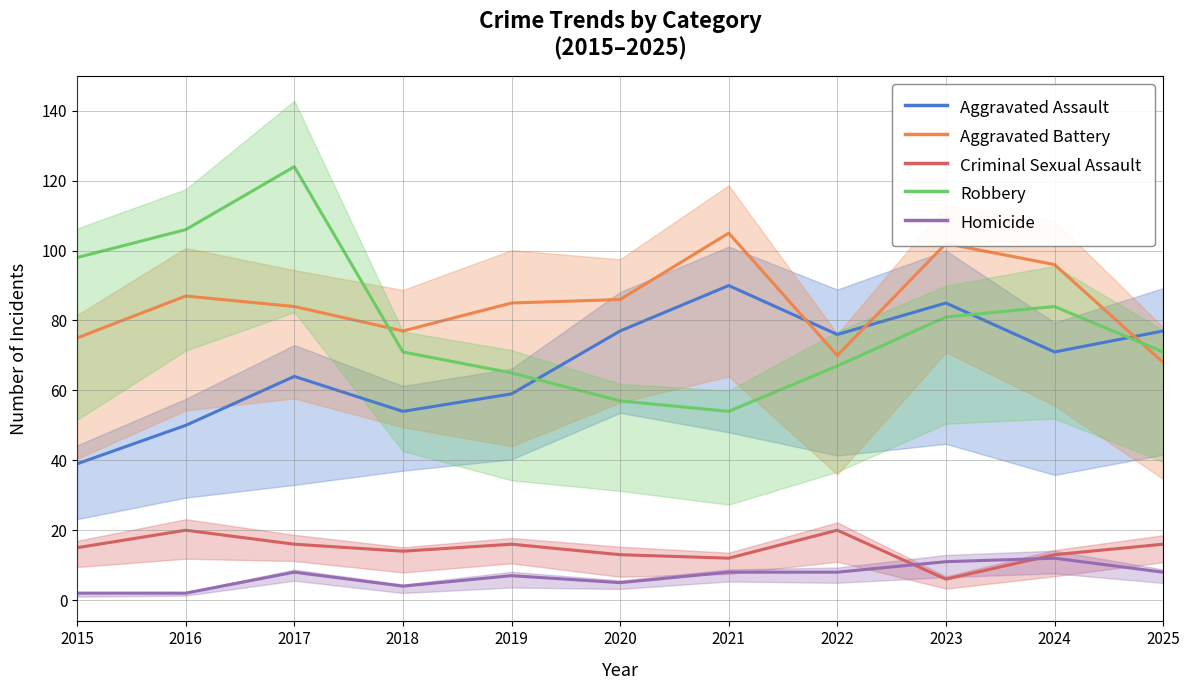

Rank the series at 2022 from lowest to highest value.

Homicide, Criminal Sexual Assault, Robbery, Aggravated Battery, Aggravated Assault